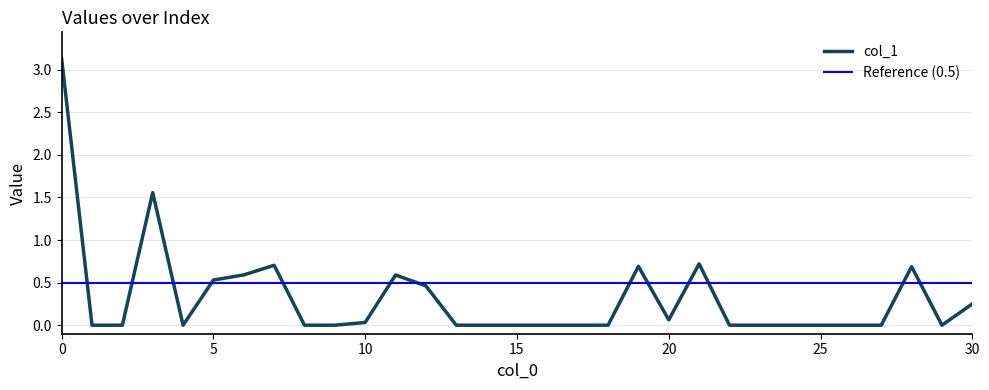

Between 9 and 30, which is larger?

30